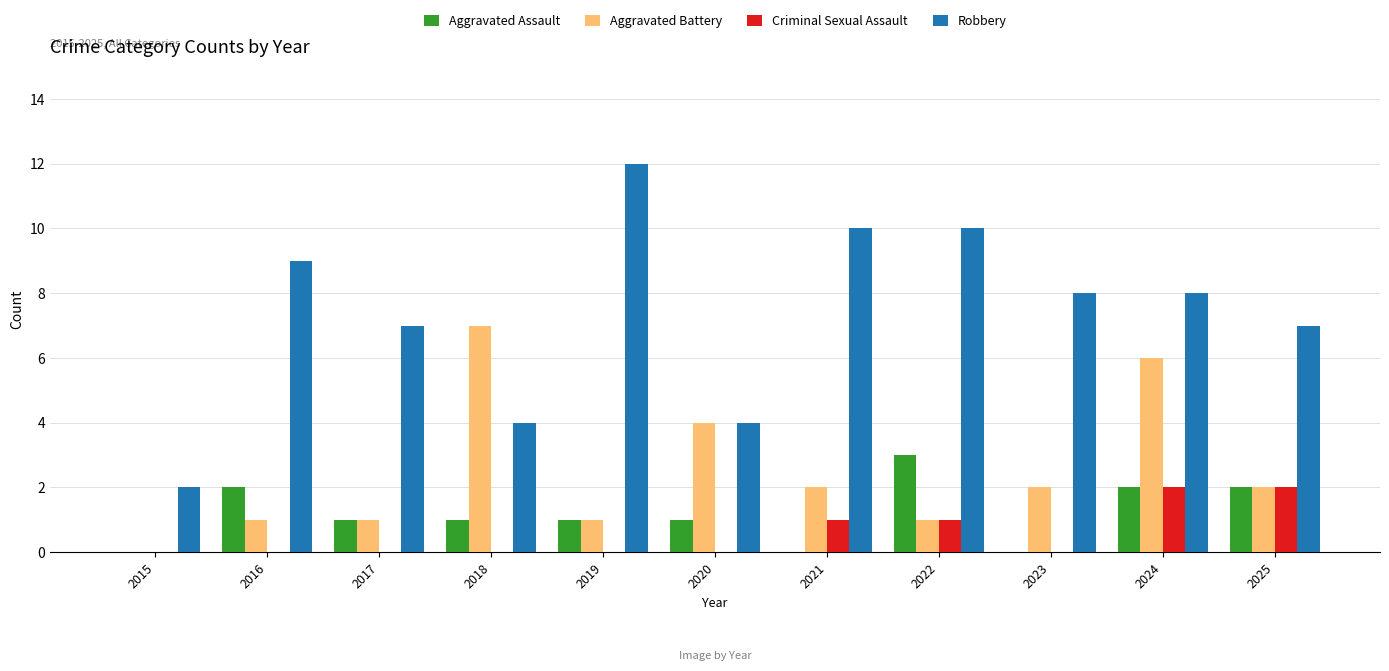

Is the value of Criminal Sexual Assault at 2019 greater than the value of Aggravated Assault at 2019?

No